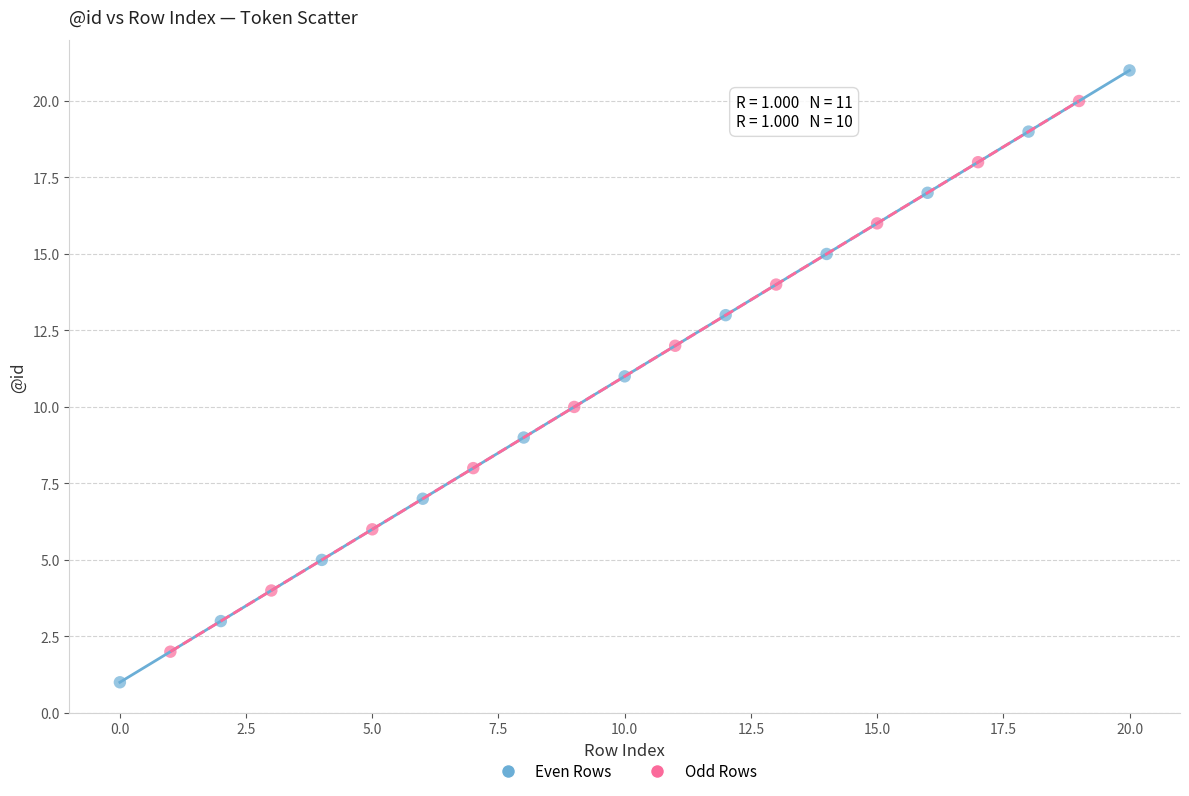

Which series has the widest spread of Y values?

Even Rows